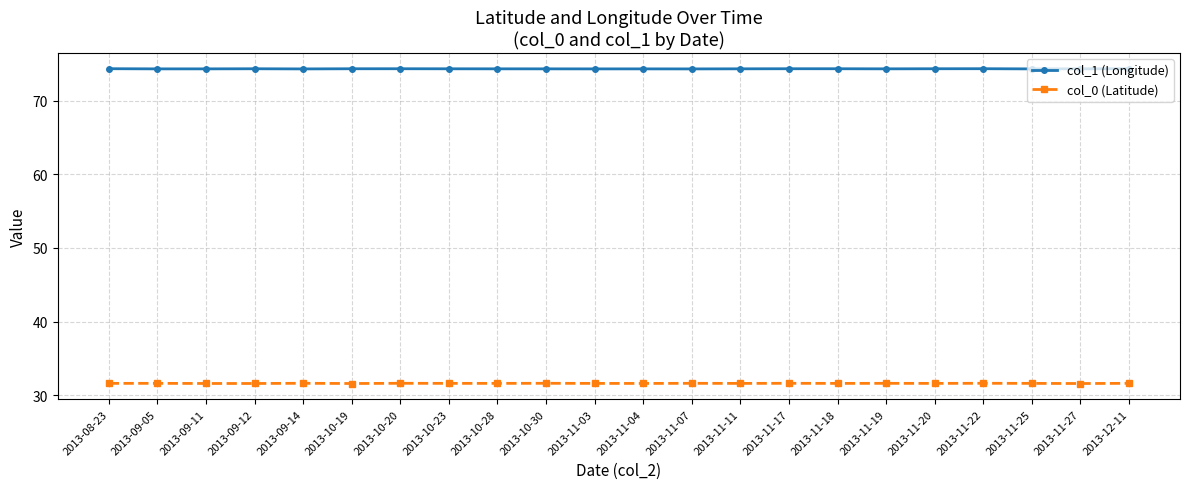

How many distinct data groups are displayed?

2